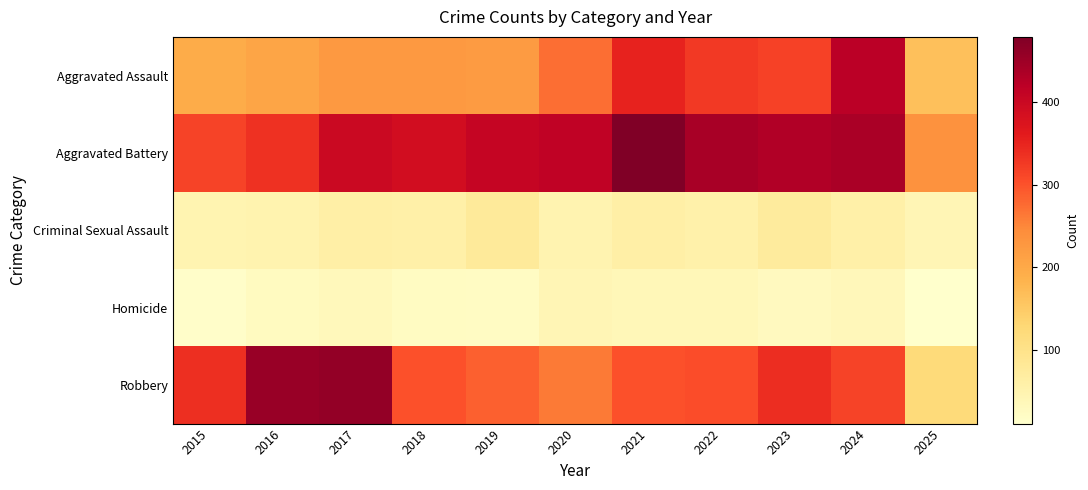

Which label corresponds to the smallest value in the chart?

2025